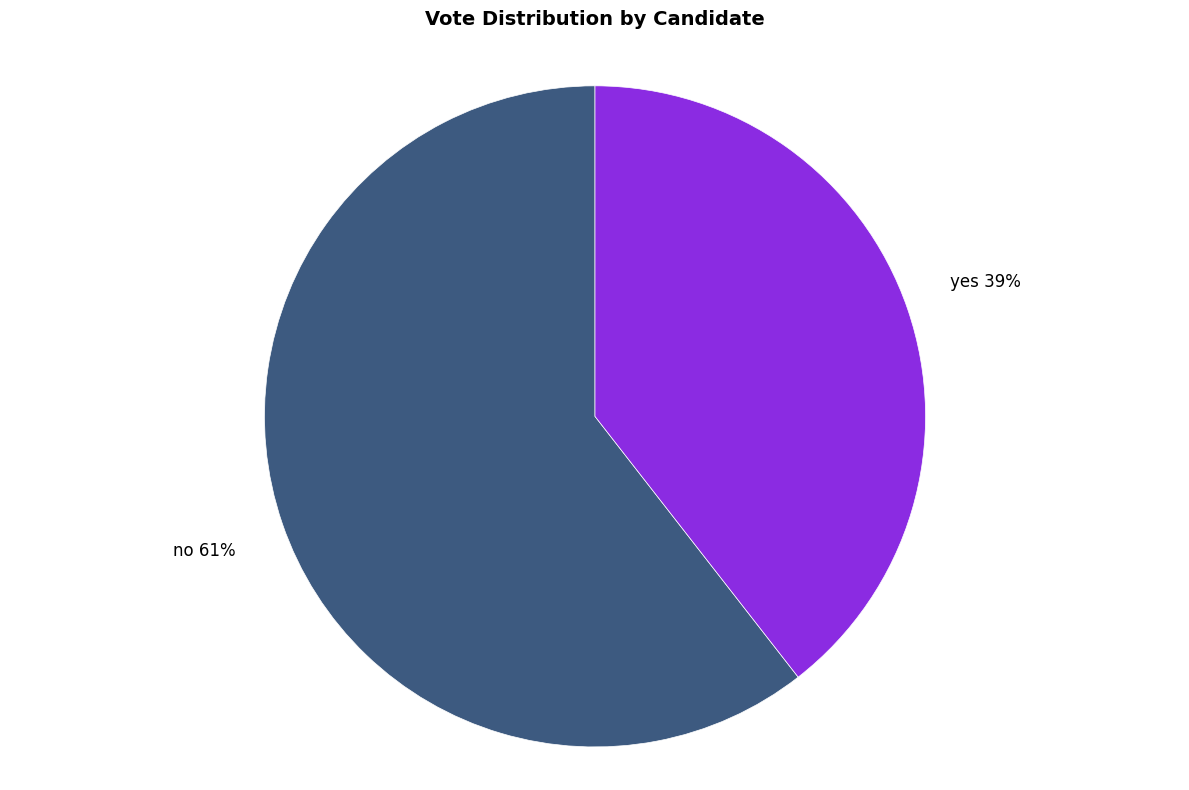

Do yes and no together represent more than half of the pie?

Yes